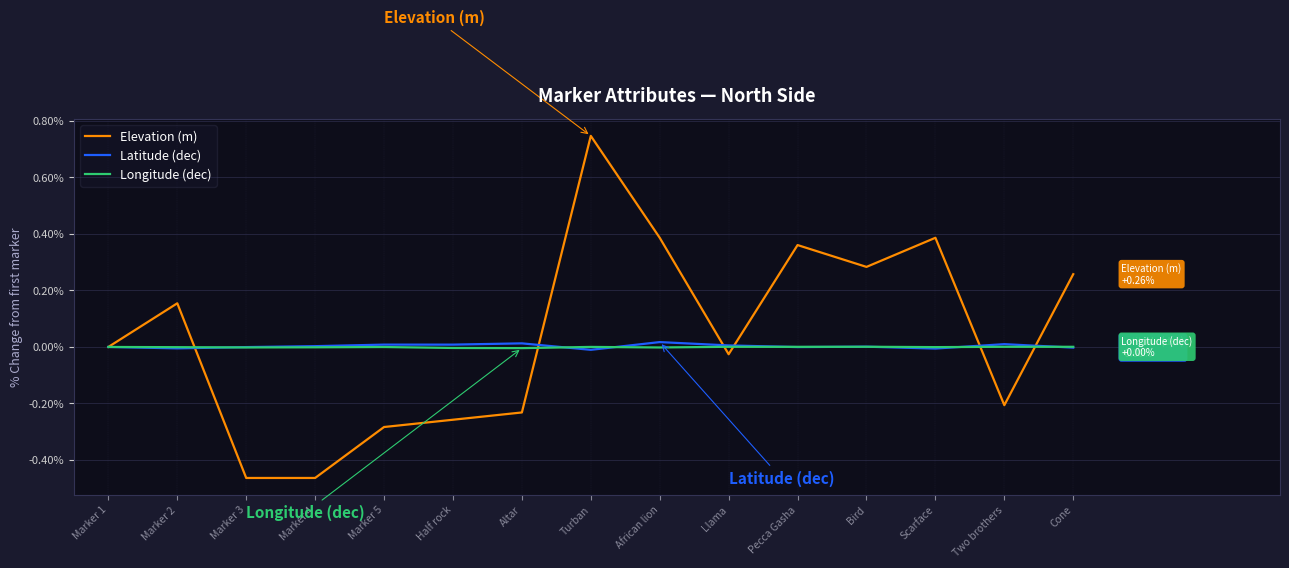

Which series has the widest spread of values?

Elevation (m)